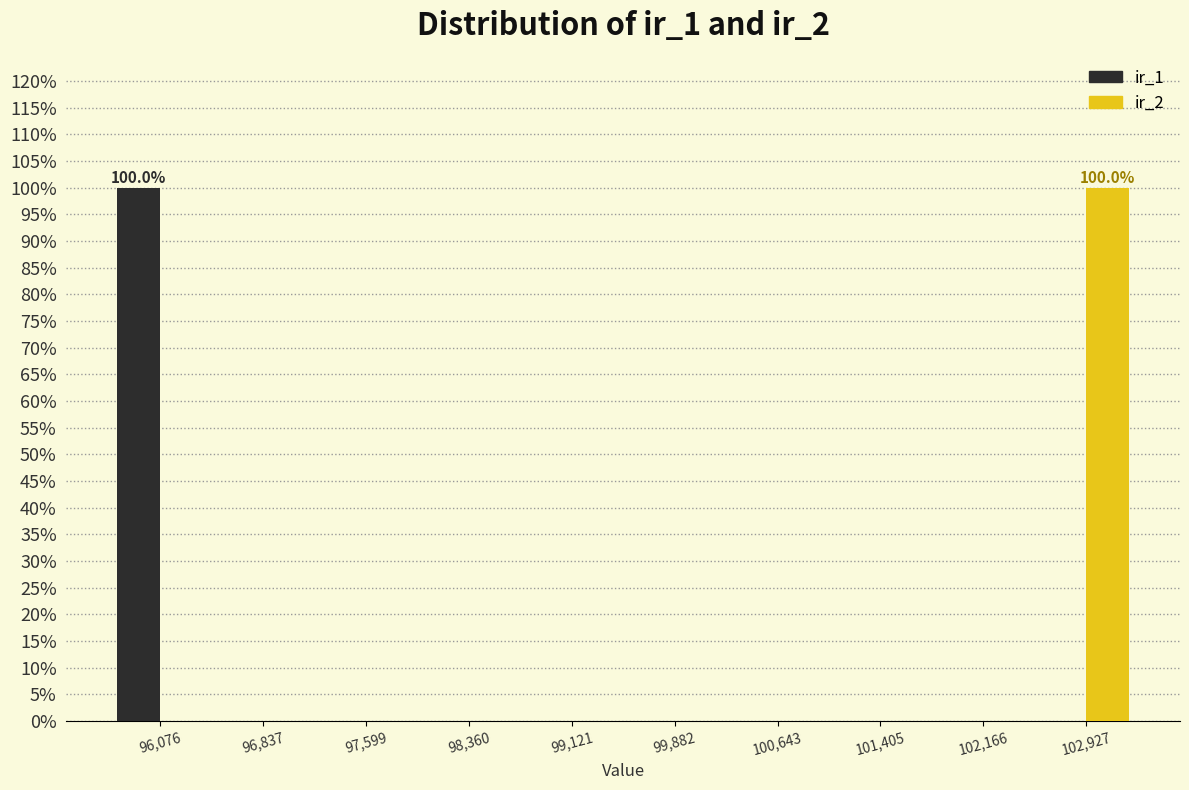

In the ir_1 series, which range on the x-axis has the tallest bar?

95700 to 96500